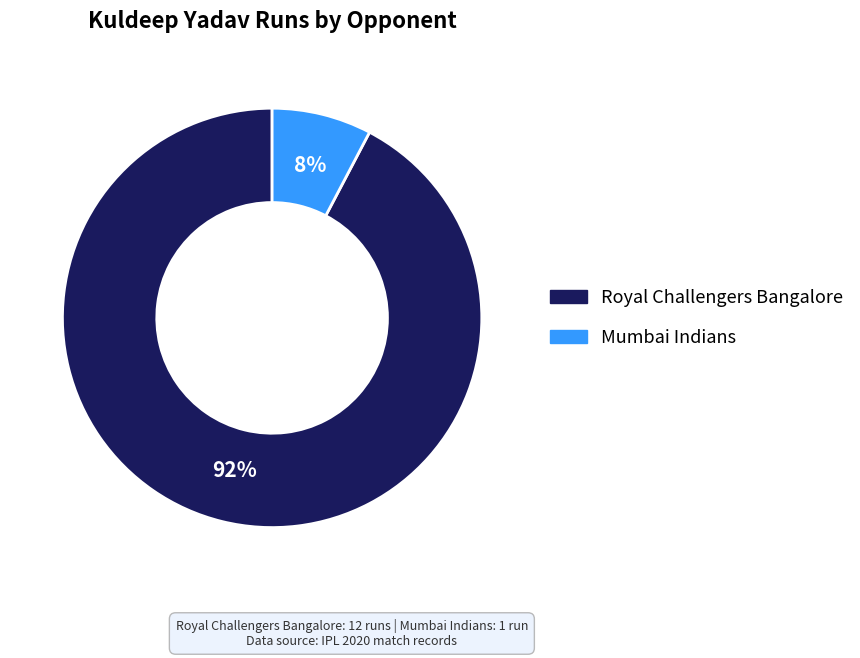

Combined, do Mumbai Indians and Royal Challengers Bangalore account for over 50%?

Yes